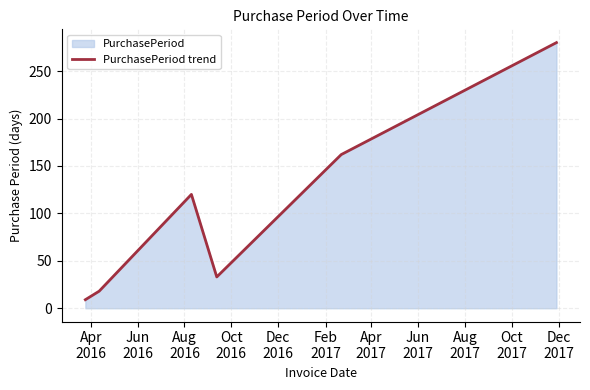

What is the sum of all values?

622